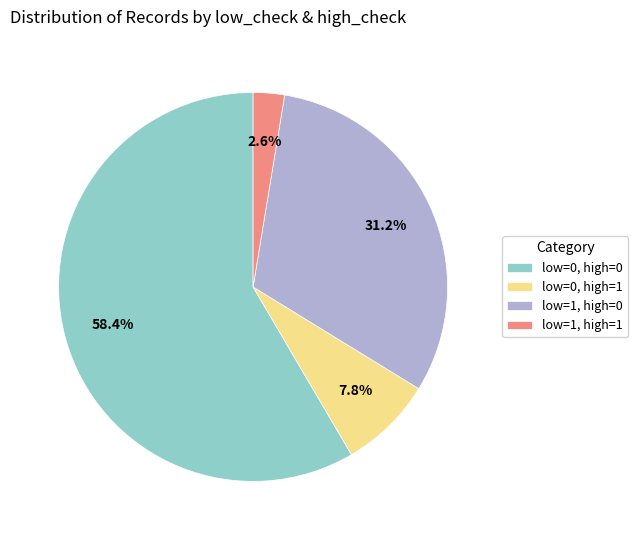

What is the smallest slice in the pie chart?

low=1, high=1